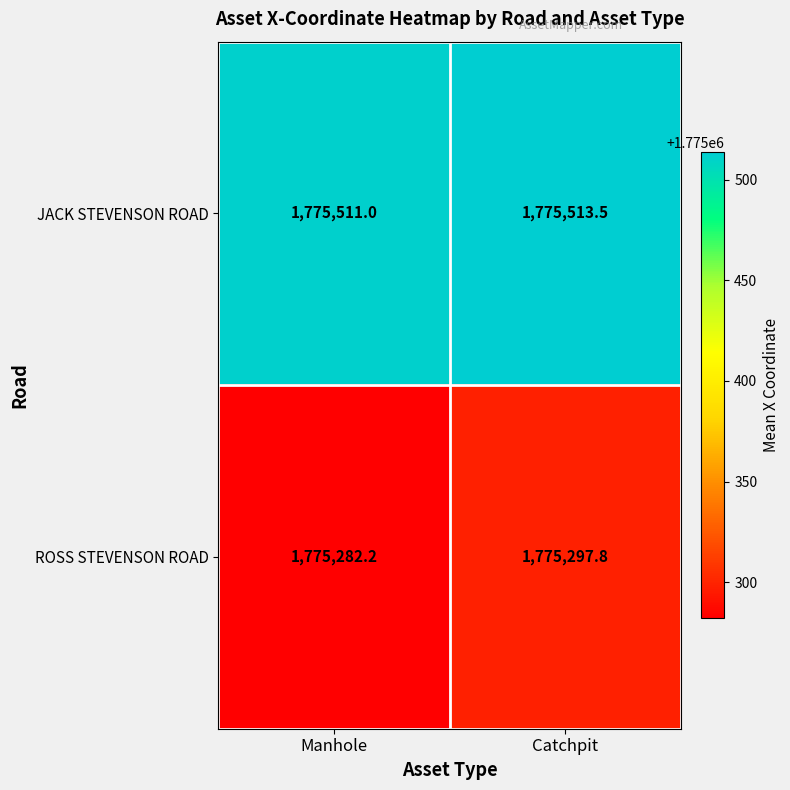

What is the difference between the JACK STEVENSON ROAD values at Manhole and Catchpit?

2.5